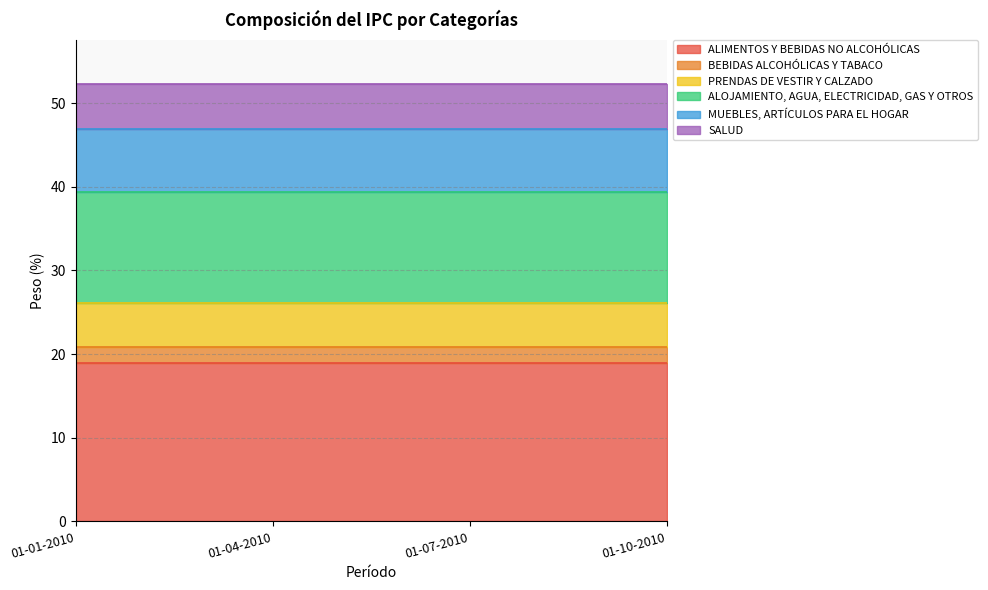

At which category is the sum across all series the highest?

01-01-2010